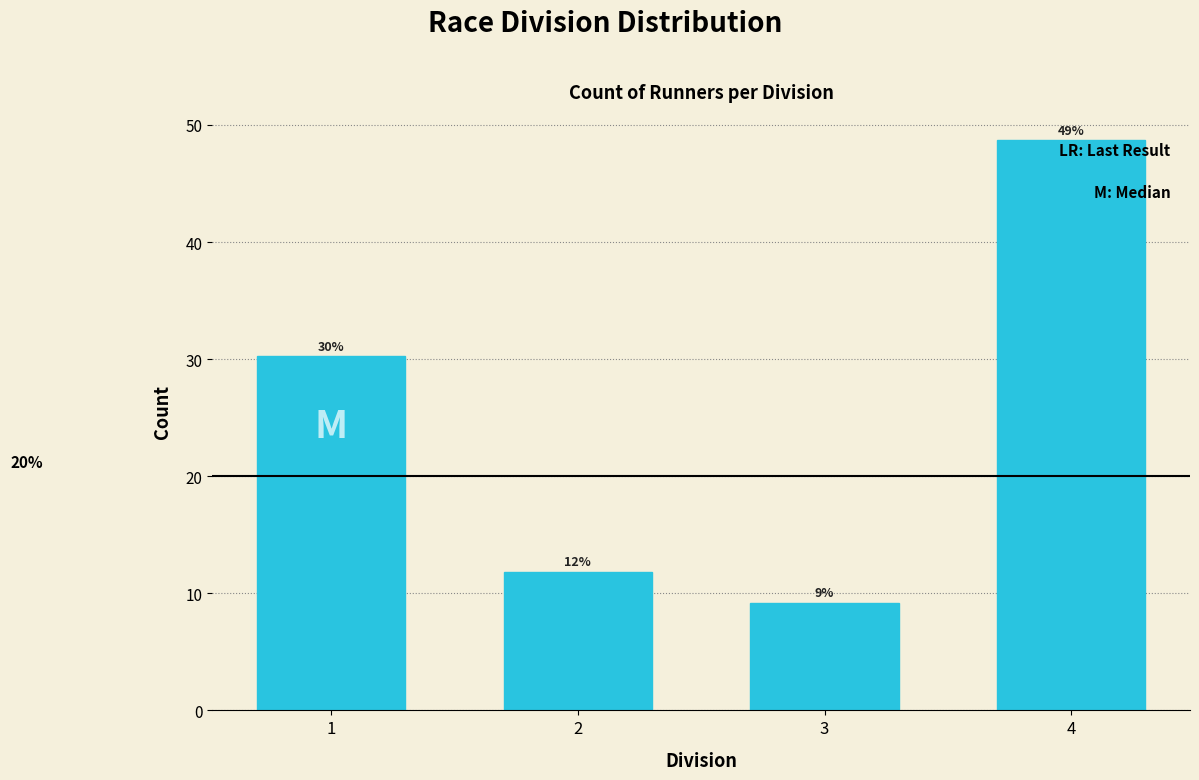

How many bars are there in total?

4